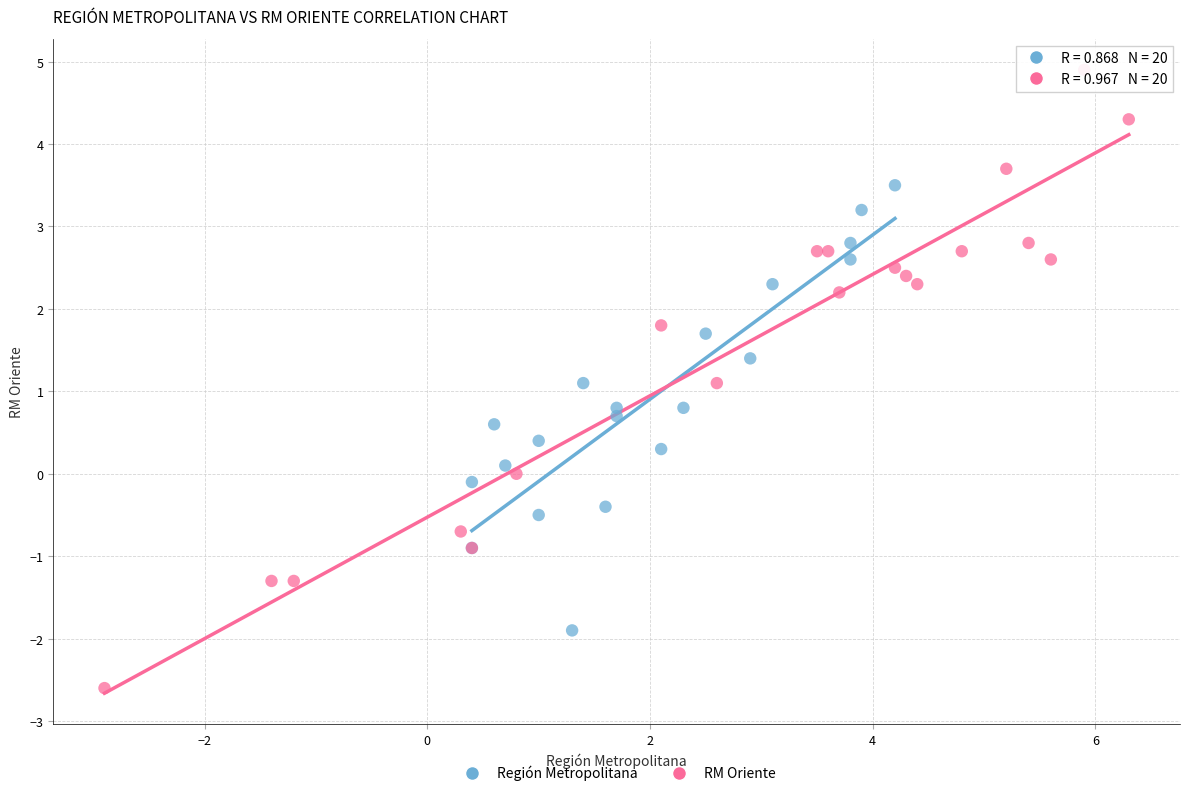

Which series reaches the maximum Y coordinate?

RM Oriente